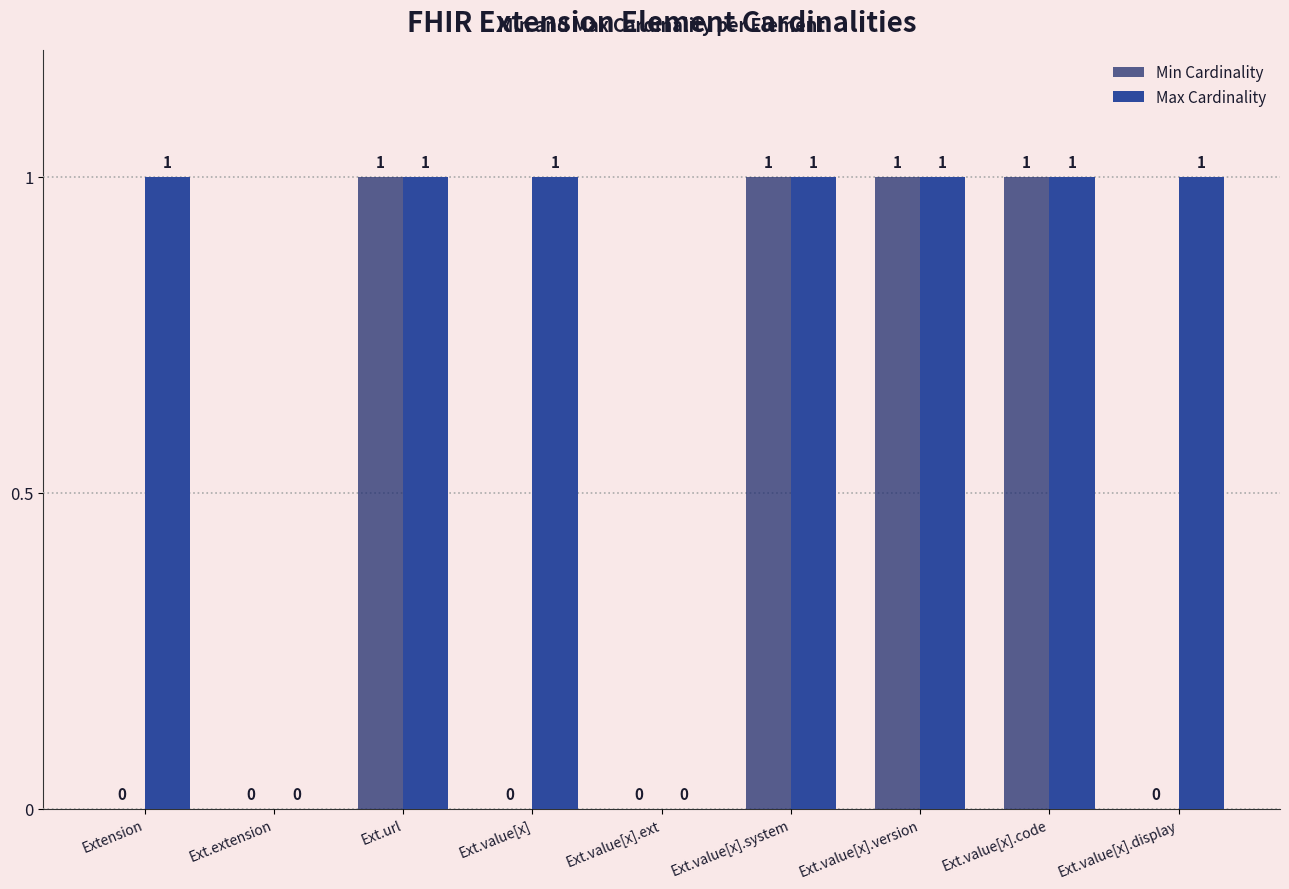

Which series has the largest total across all categories?

Max Cardinality